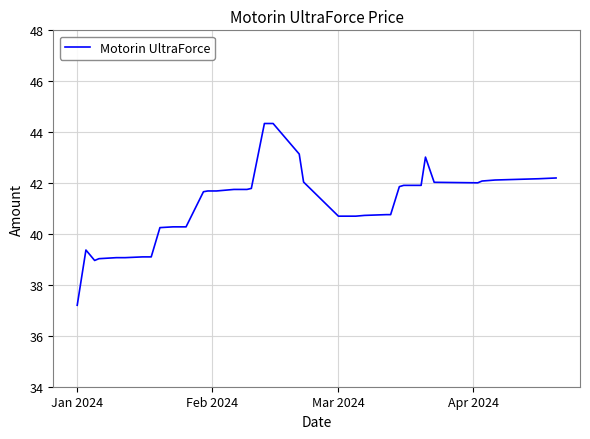

What is the smallest value displayed?

37.2